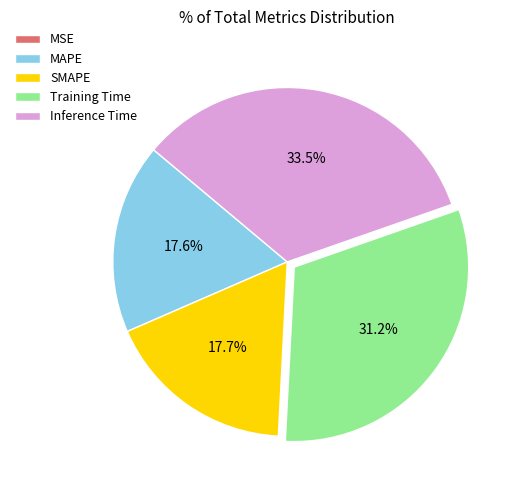

True or false: Inference Time accounts for 25% of the total.

False